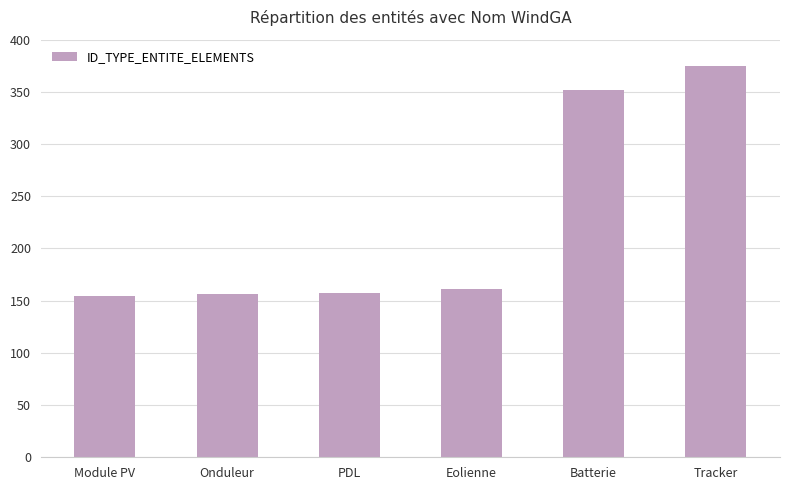

At which label is the value closest to 264?

Batterie